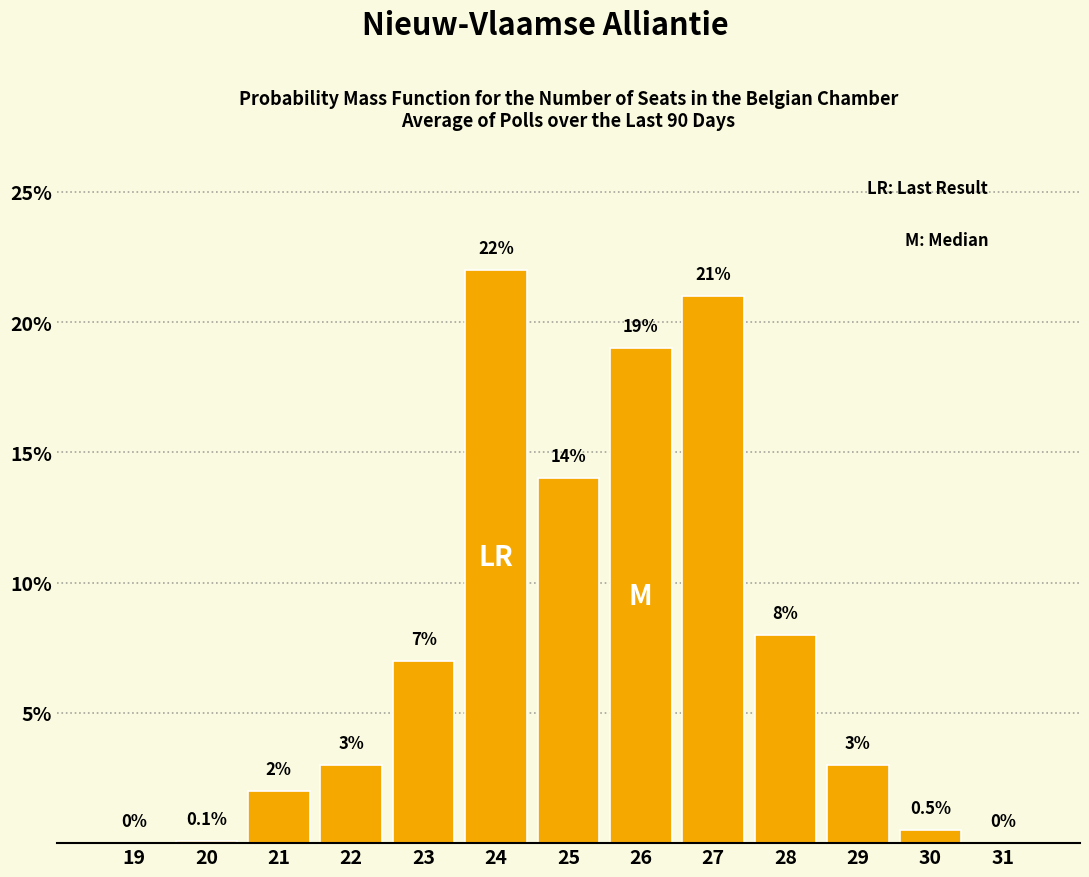

Reading left to right, list all the values displayed in this chart.

19=0.0	20=0.1	21=2.0	22=3.0	23=7.0	24=22.0	25=14.0	26=19.0	27=21.0	28=8.0	29=3.0	30=0.5	31=0.0